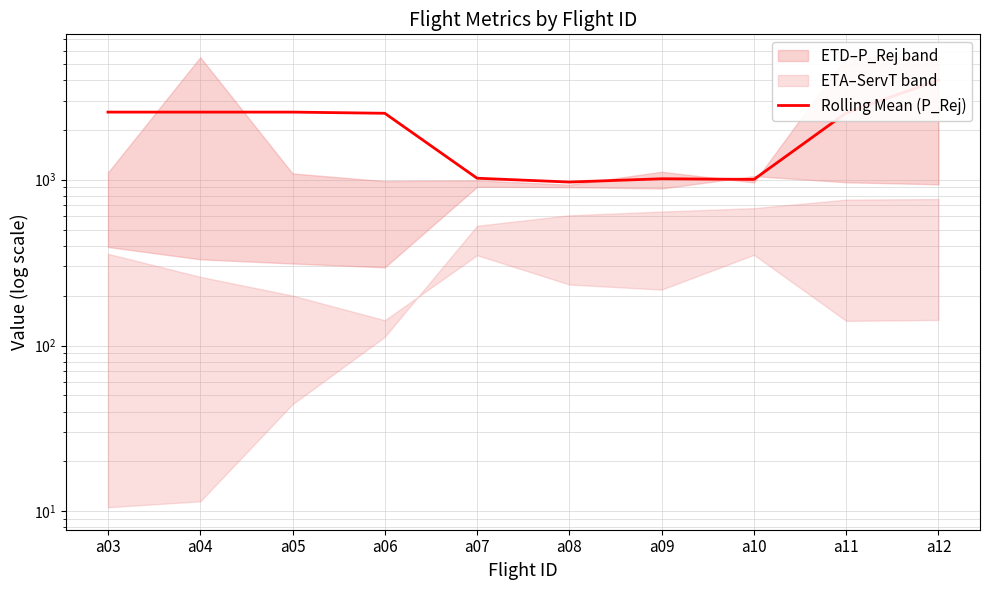

Reading right to left, extract all data points from this chart.

3984.7	2526.0	1003.3	1012.7	967.3	1020.0	2513.0	2554.3	2554.3	2554.3